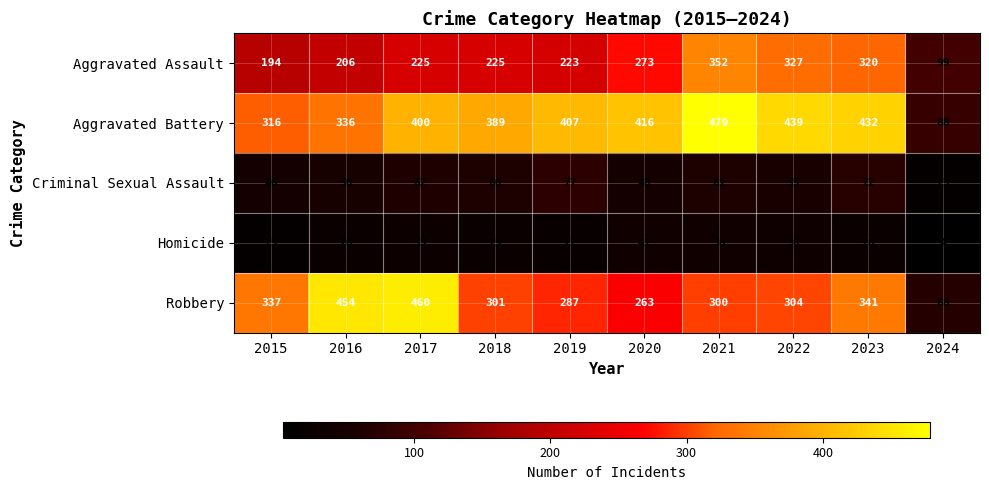

At which category is the sum across all series the highest?

2021